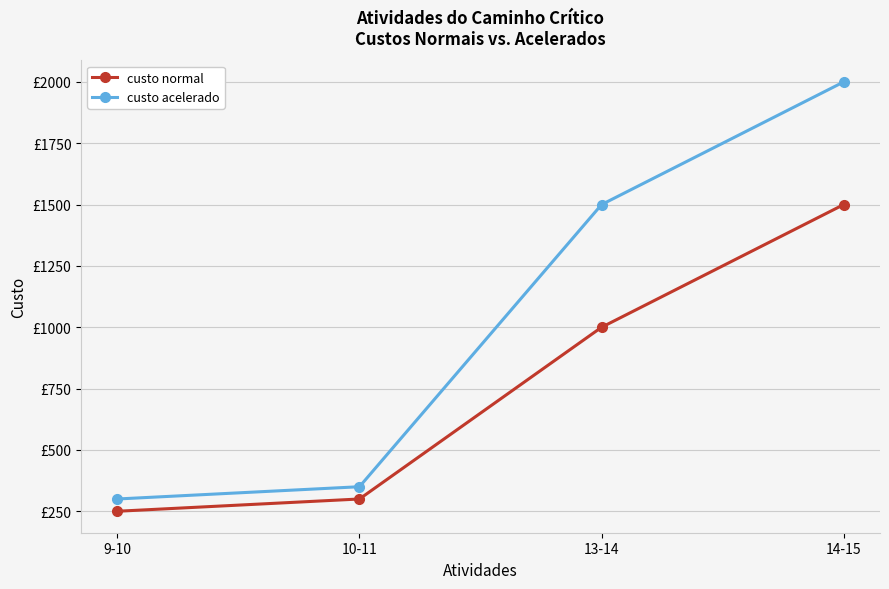

What is the minimum value shown in the chart?

250